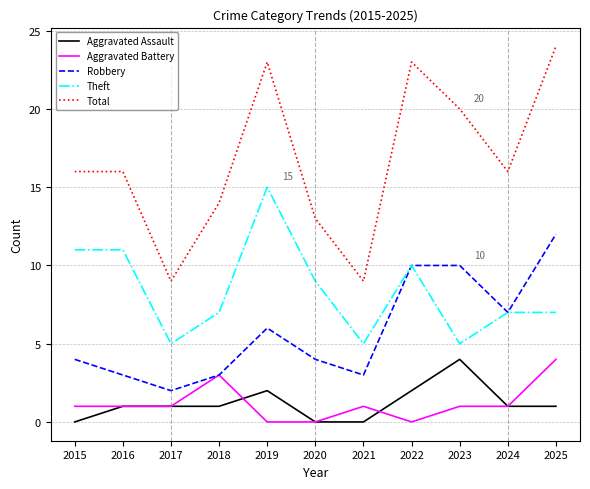

At 2021, list the series in order from smallest to largest.

Aggravated Assault, Aggravated Battery, Robbery, Theft, Total